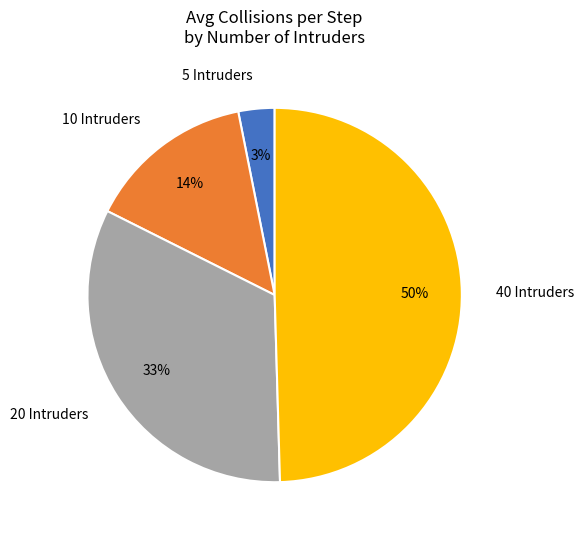

What is the ratio of the value at 10 Intruders to the value at 20 Intruders?

0.4